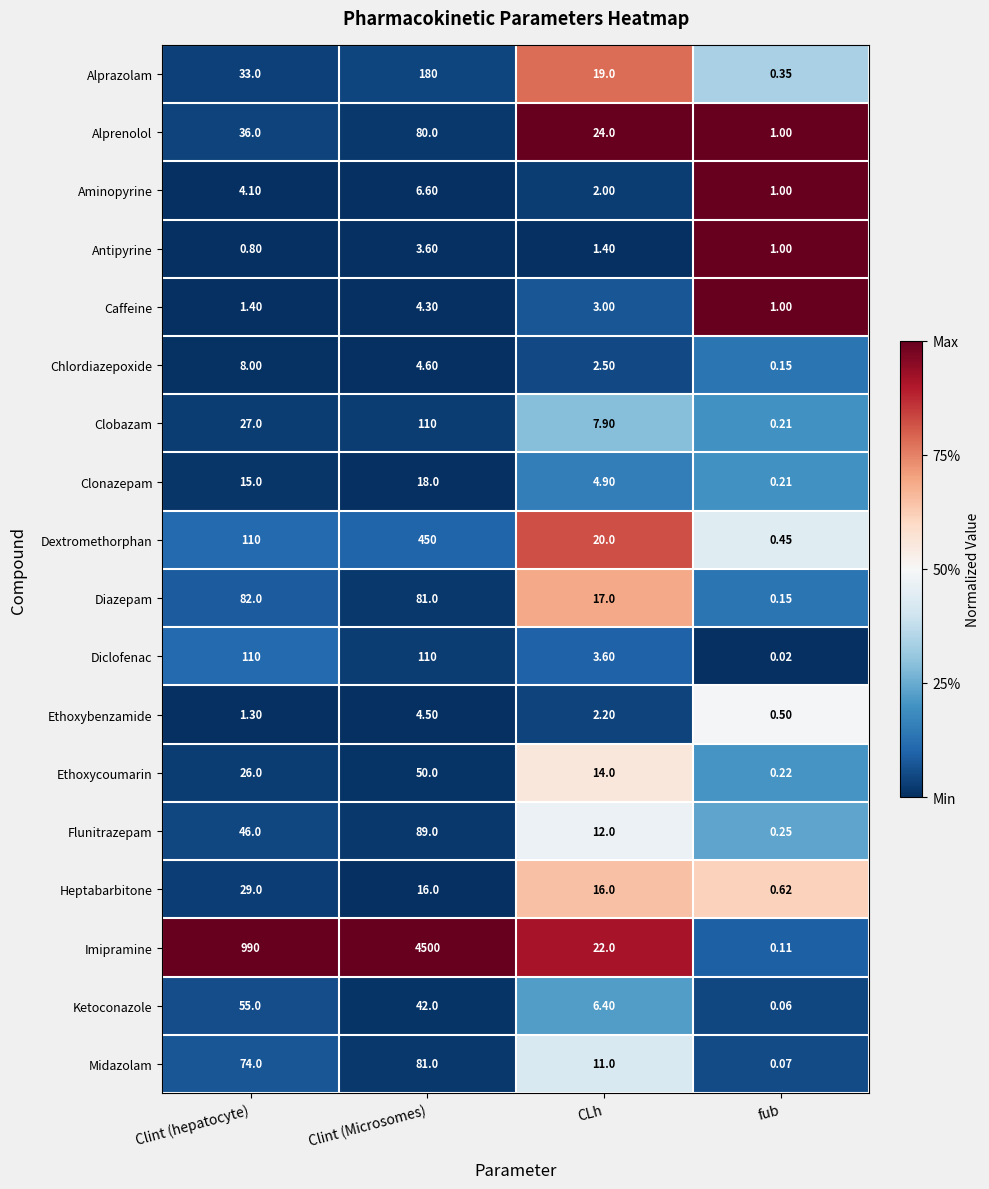

Rank the categories by Caffeine value from highest to lowest.

Clint (Microsomes), CLh, Clint (hepatocyte), fub